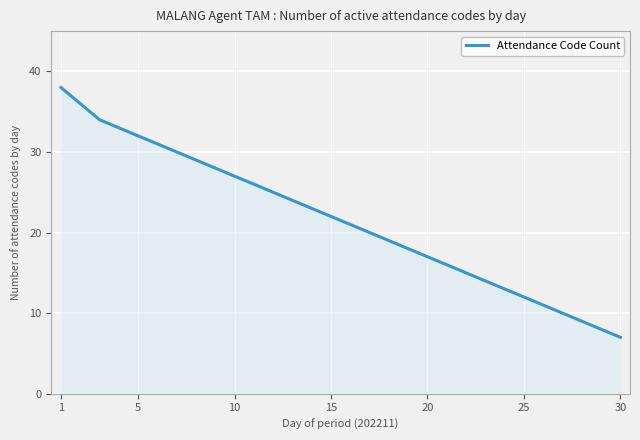

Count the number of data series in this chart.

1